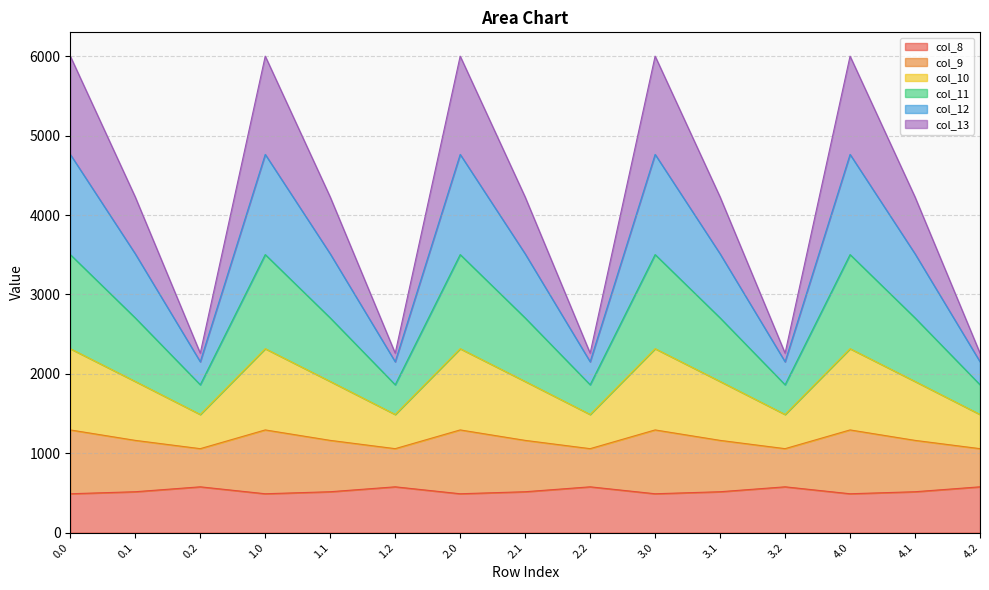

What is the total value across all series at 3.0?

6000.7